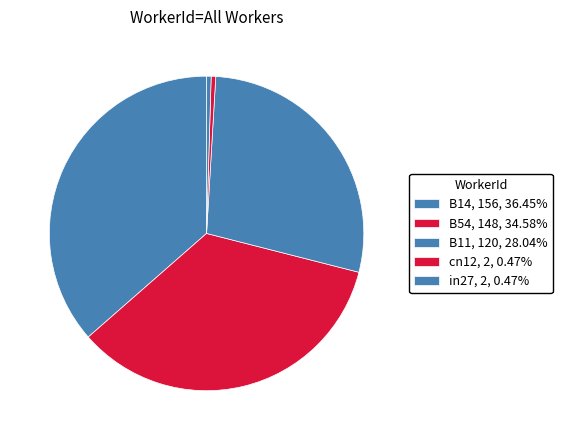

To the nearest percent, what is the difference between the largest and smallest slice percentages?

36%